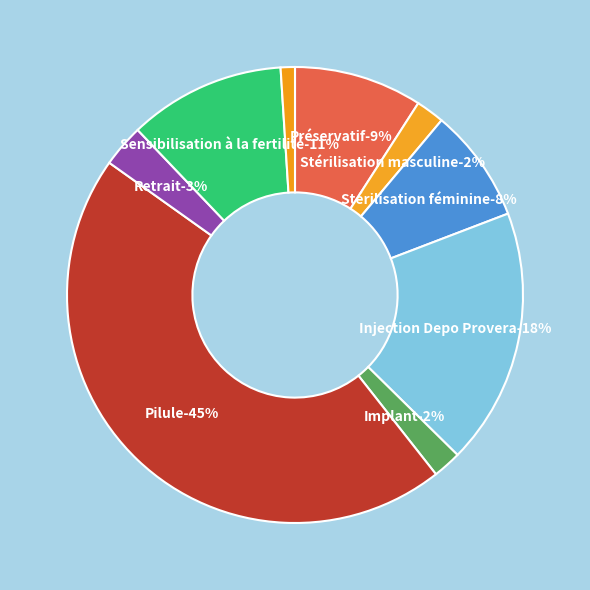

To the nearest percent, what portion does Retrait represent?

3%